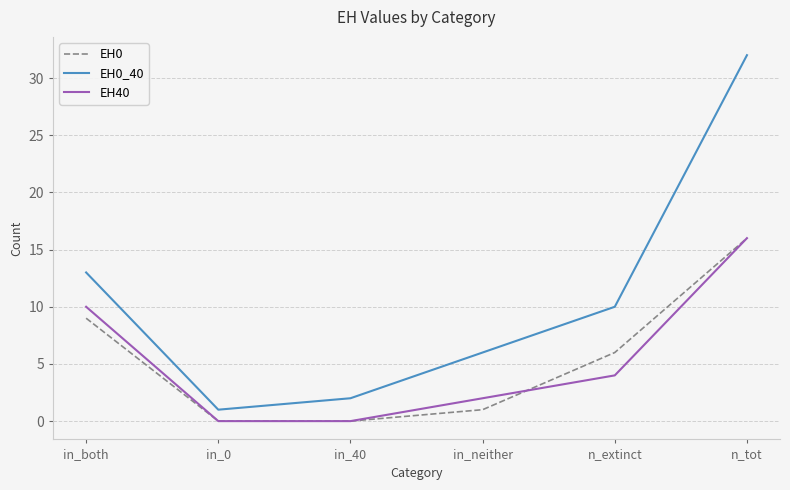

What position from the left is in_both?

1